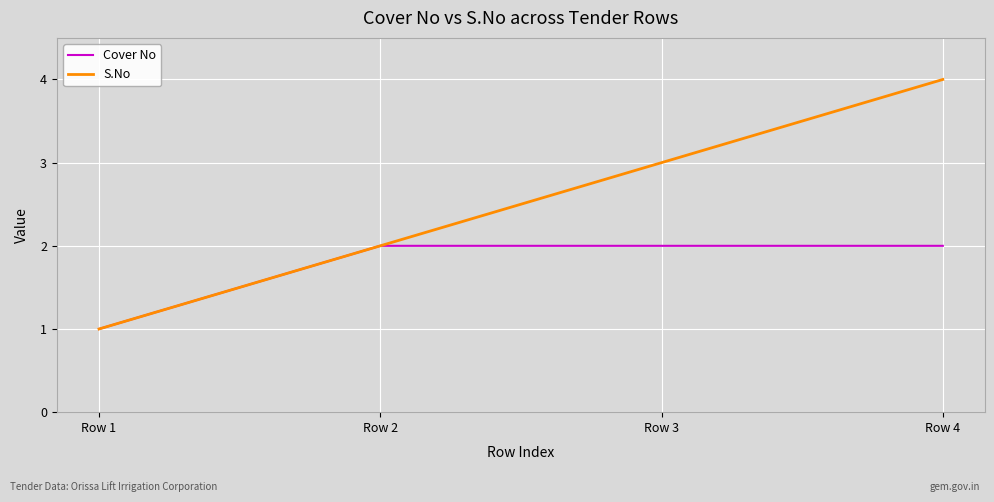

At which category is the sum across all series the highest?

Row 4